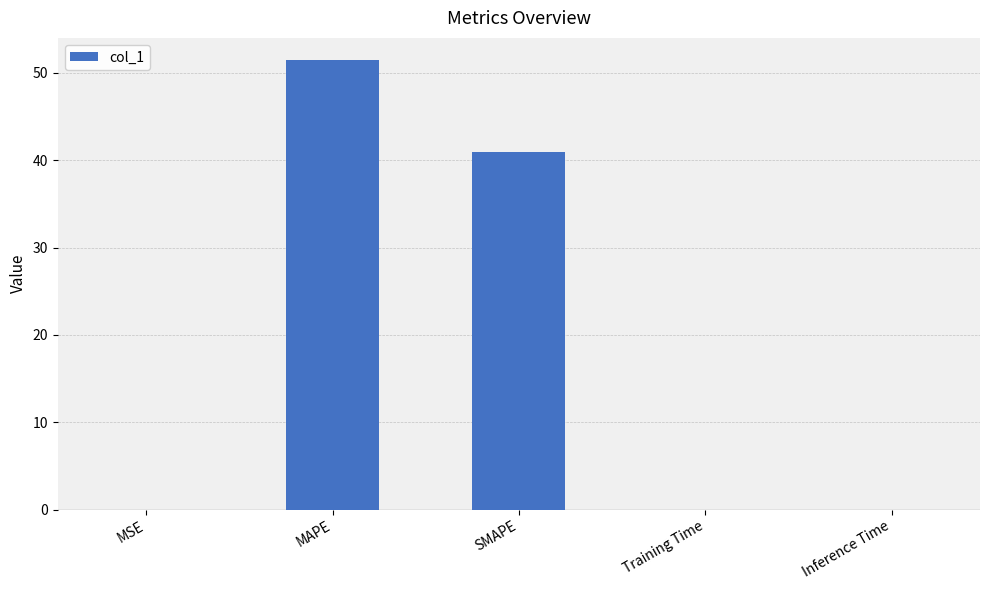

What is the change in value from SMAPE to Inference Time?

-40.9